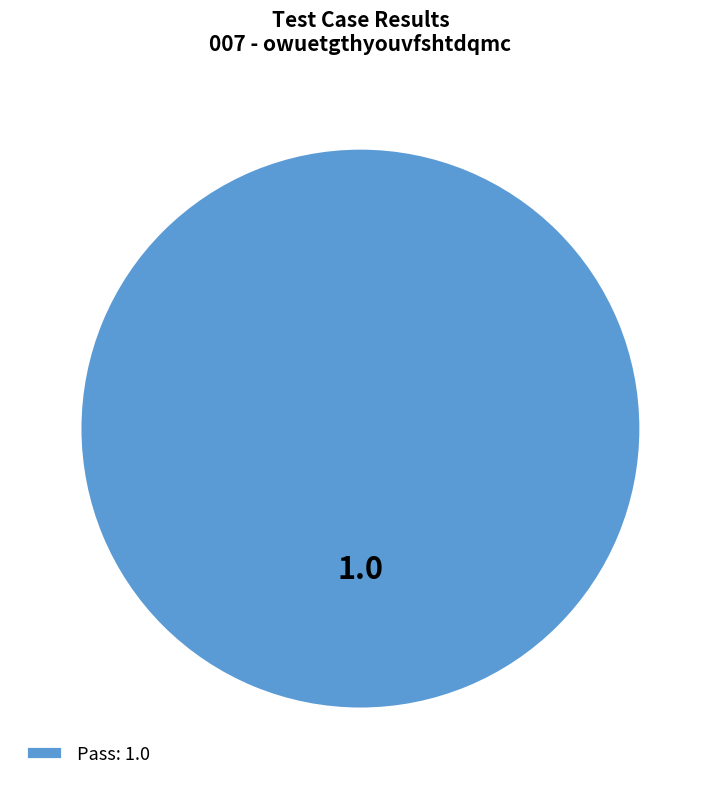

True or false: Pass: 1.0 accounts for 100% of the total.

True